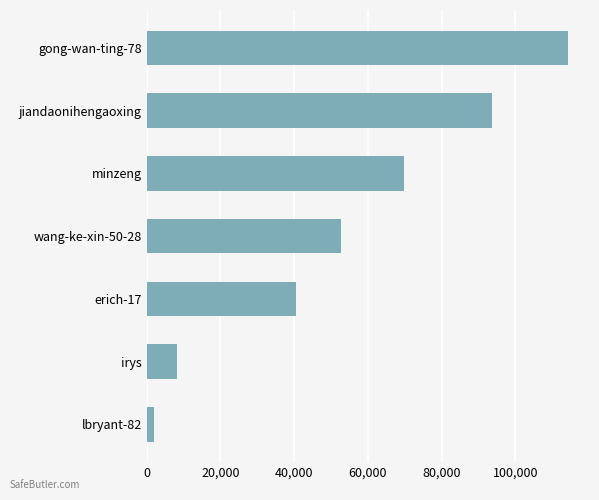

Read the value at irys, to the nearest 50.

8150